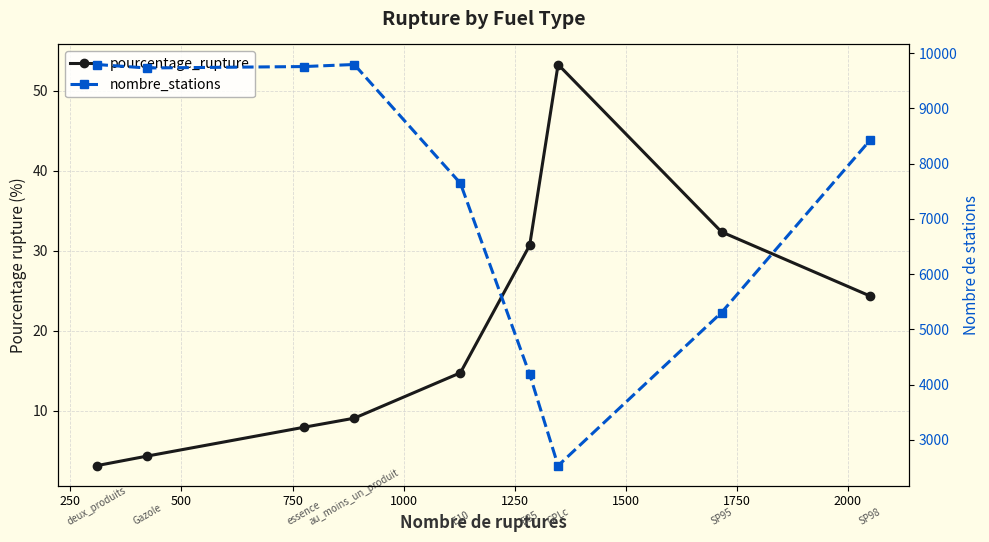

Is it true that pourcentage_rupture equals 33.1 at 2000?

False